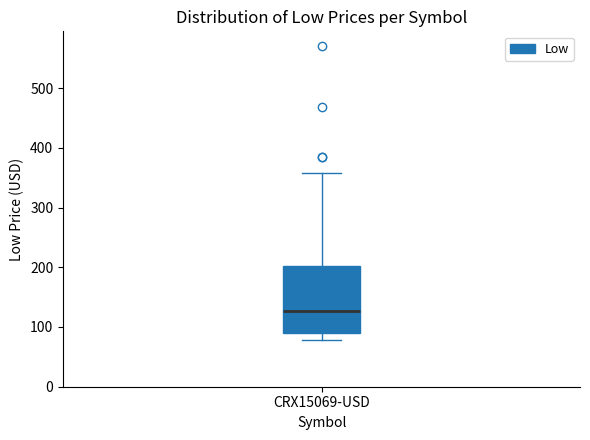

Read this box plot against the y-axis: the position of the median line, the range covered by the box, and the ends of both whiskers. The values are not printed on the chart, so give them approximately, as read against the axis.

median 130, box 90 to 200, whiskers 80 to 360